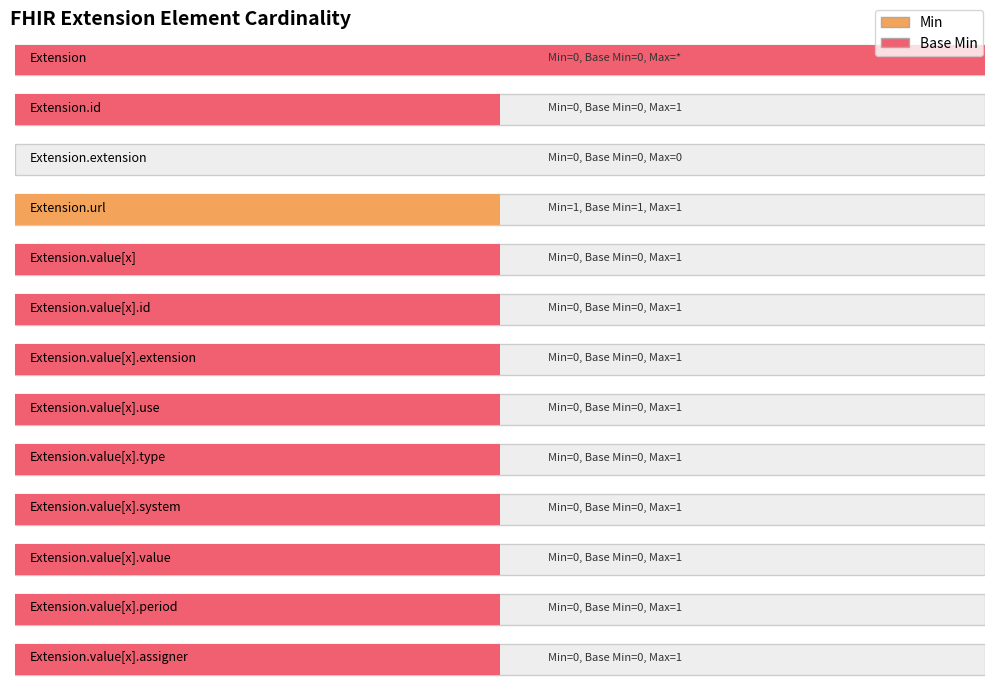

At which label does Min reach its peak?

Extension.url